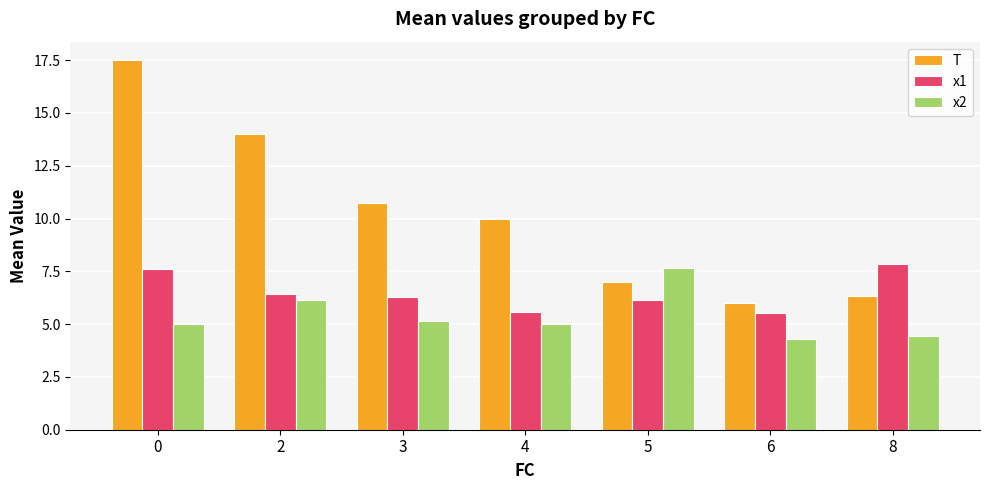

What is the value of the x1 bar at the 3rd from the left?

6.3